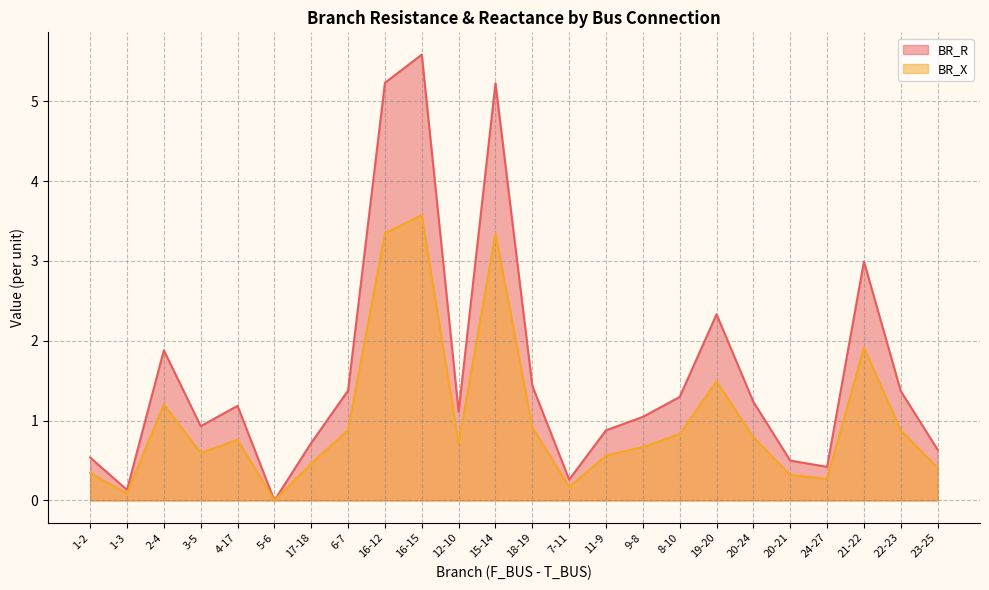

Rank the categories by BR_R value from highest to lowest.

16-15, 16-12, 15-14, 21-22, 19-20, 2-4, 18-19, 6-7, 22-23, 8-10, 20-24, 4-17, 12-10, 9-8, 3-5, 11-9, 17-18, 23-25, 1-2, 20-21, 24-27, 7-11, 1-3, 5-6